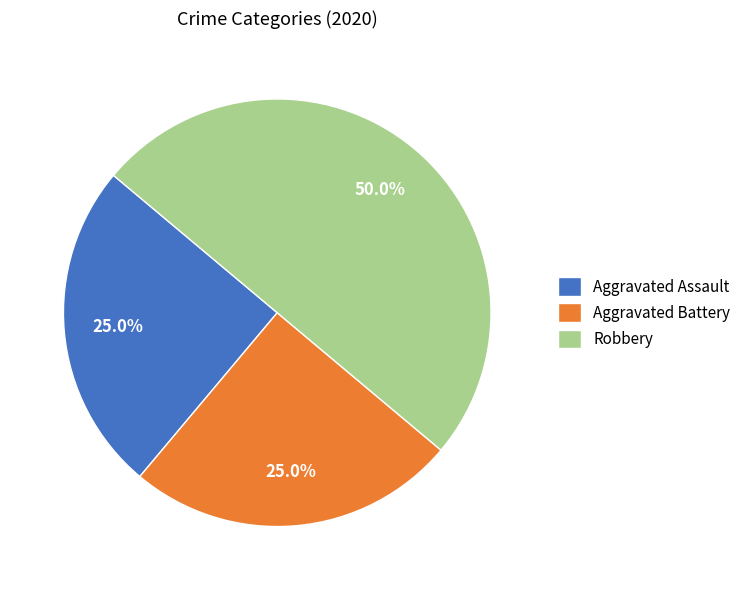

To the nearest percent, what is the combined percentage of Robbery and Aggravated Battery?

75%